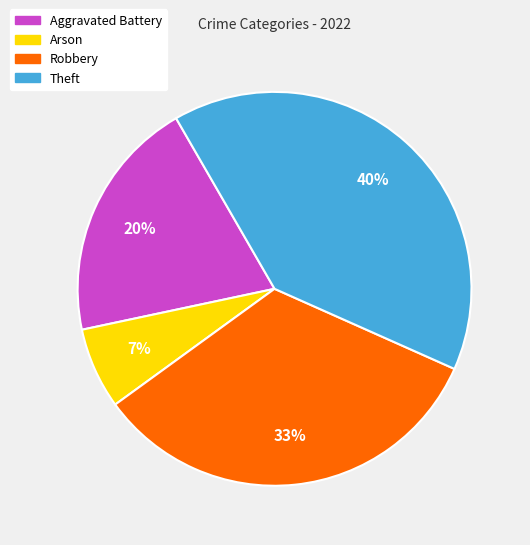

What percentage is the Theft slice, to the nearest percent?

40%